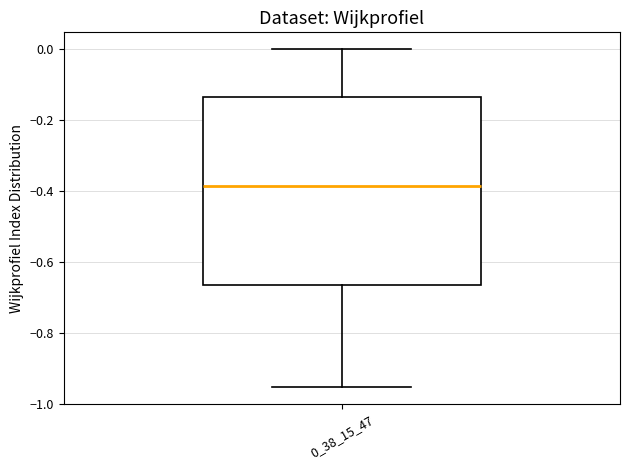

Where is the upper edge of the box at x = 0_38_15_47 on the y-axis? The values are not printed on the chart, so give them approximately, as read against the axis.

-0.14